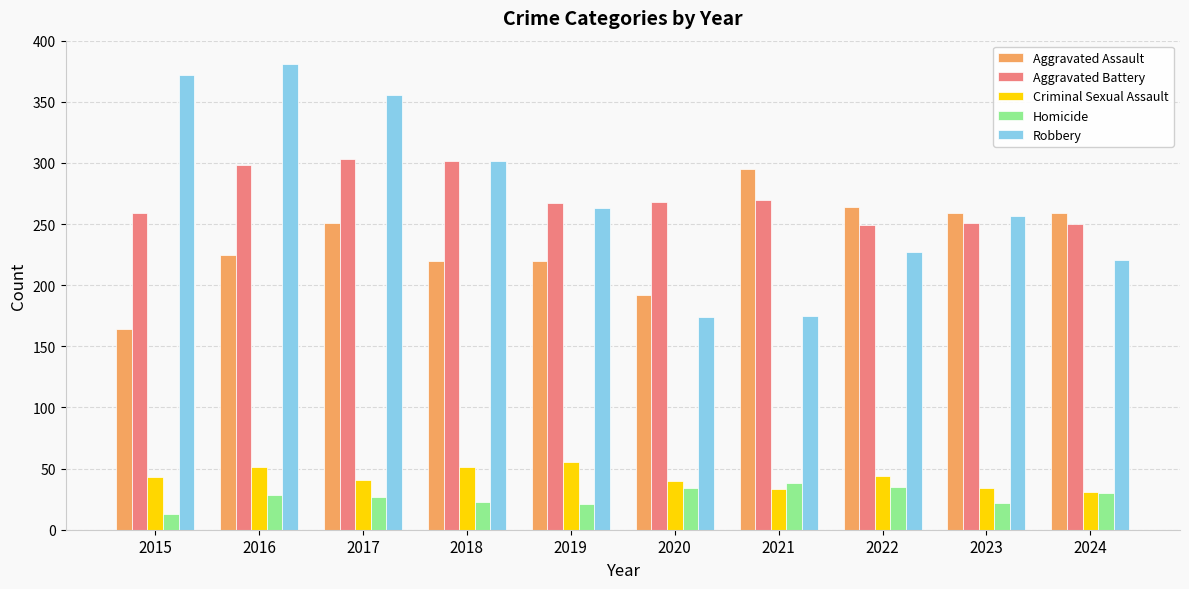

At how many categories does at least one series exceed 177?

10